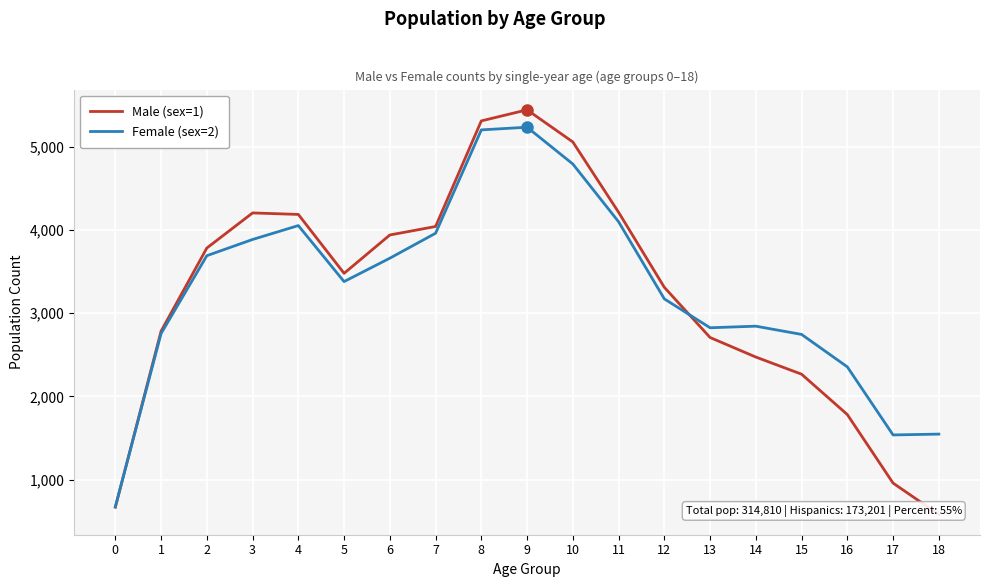

What is the sum of all Male (sex=1) values?

61214